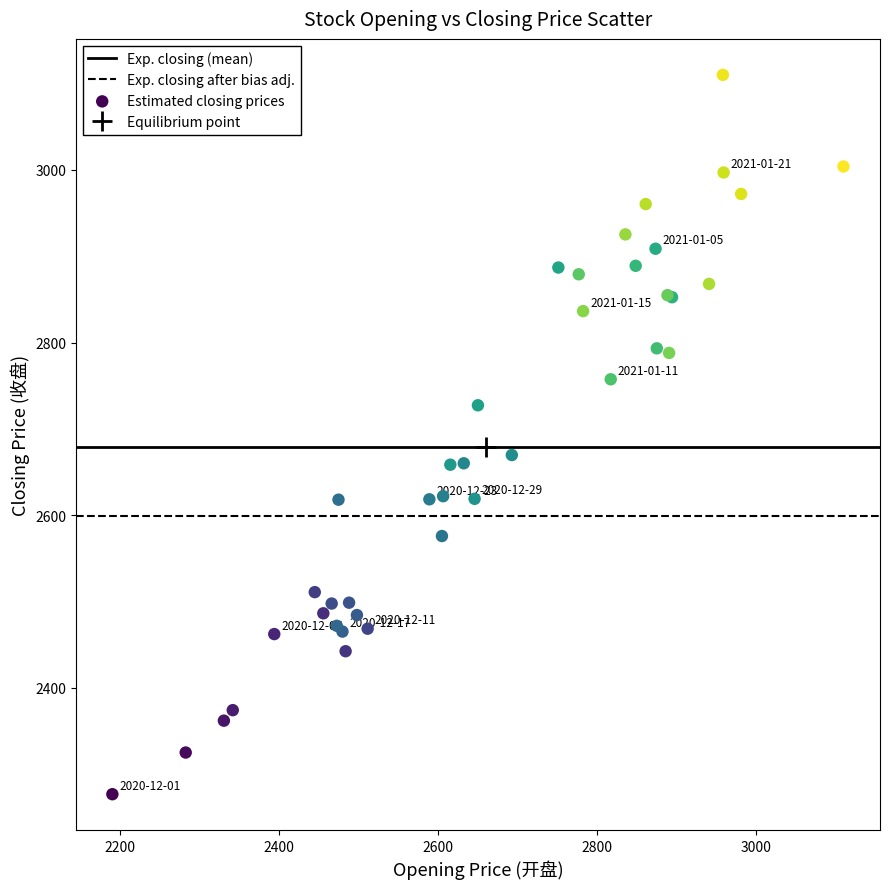

What Y value in the scatter plot is closest to 2693?

2669.7